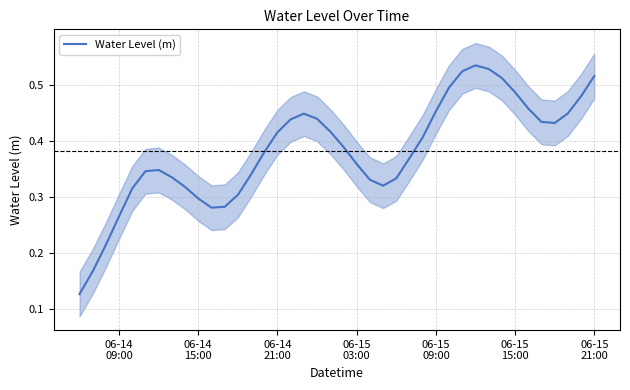

How many lines are shown in the chart?

1